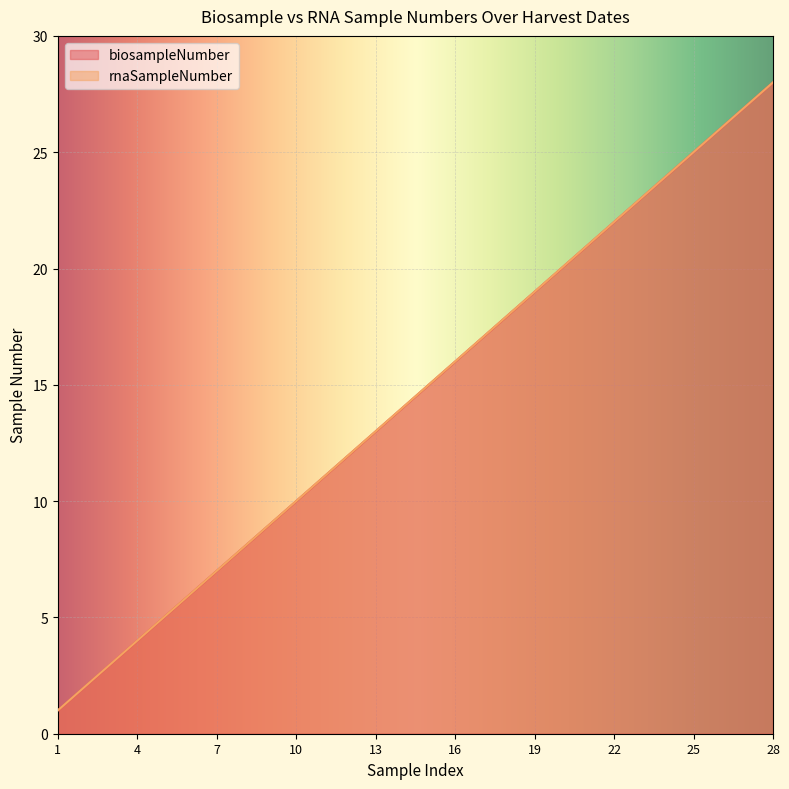

Rank the series at 11 from highest to lowest value.

biosampleNumber, rnaSampleNumber